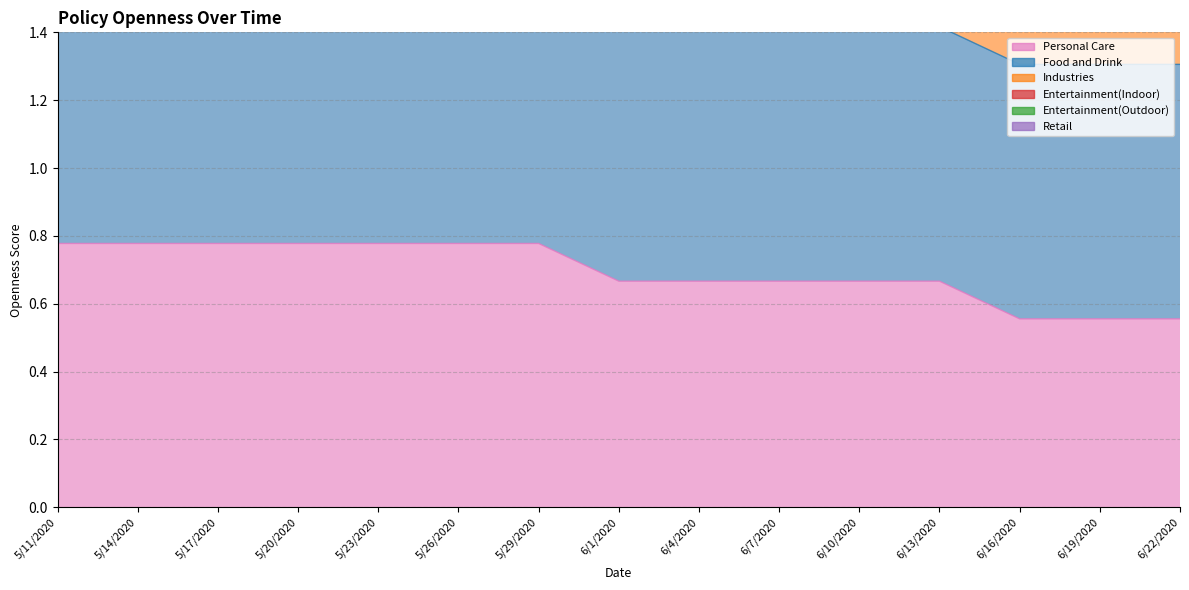

Which series changed the most between 5/17/2020 and 6/19/2020?

Industries